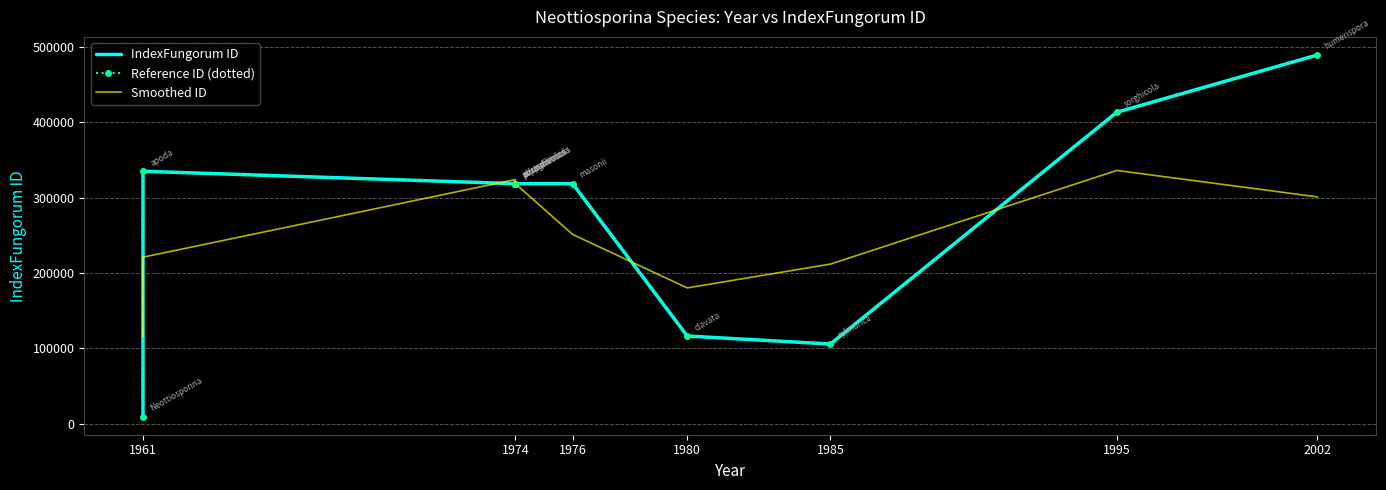

How many lines are shown in the chart?

3